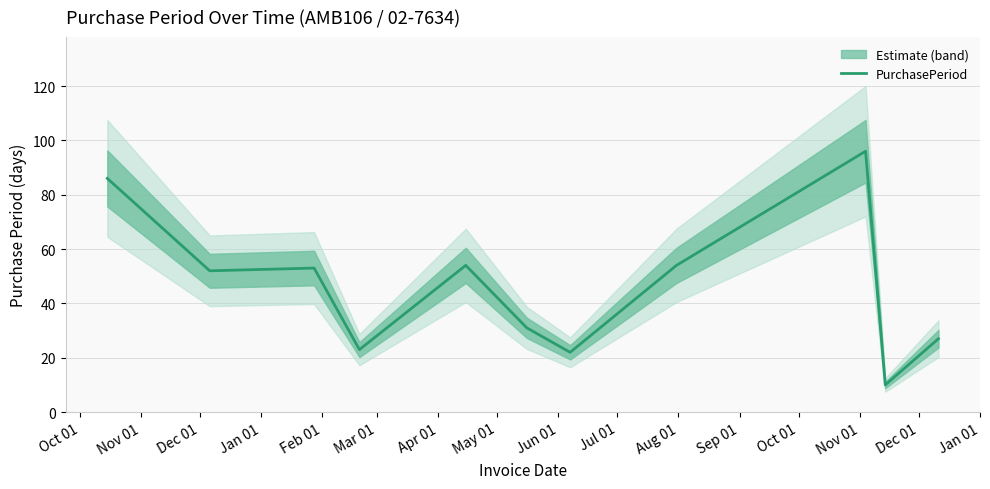

How many values exceed 52?

5